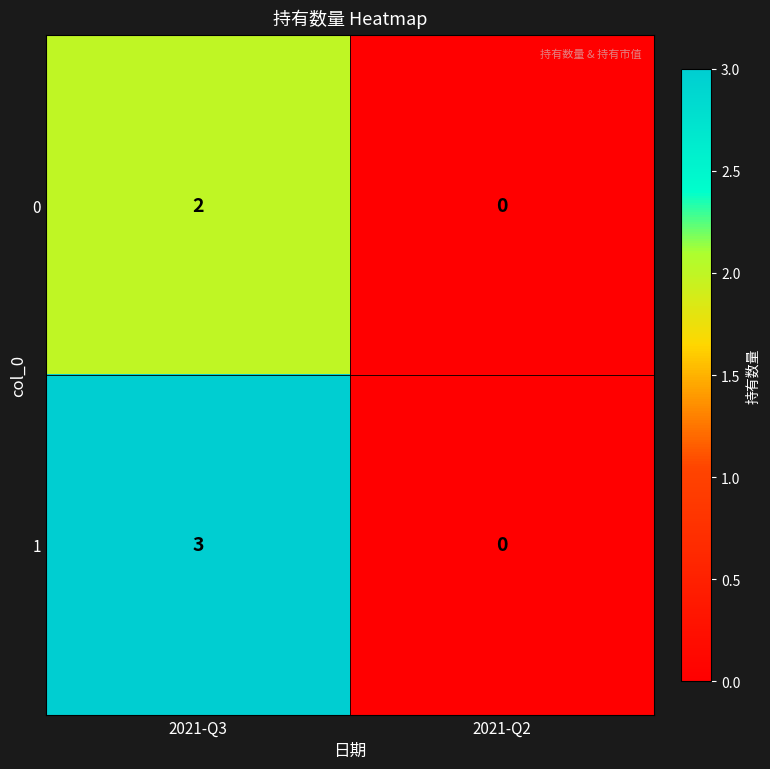

Reading right to left, extract all data points from this chart.

0: 0	2
1: 0	3